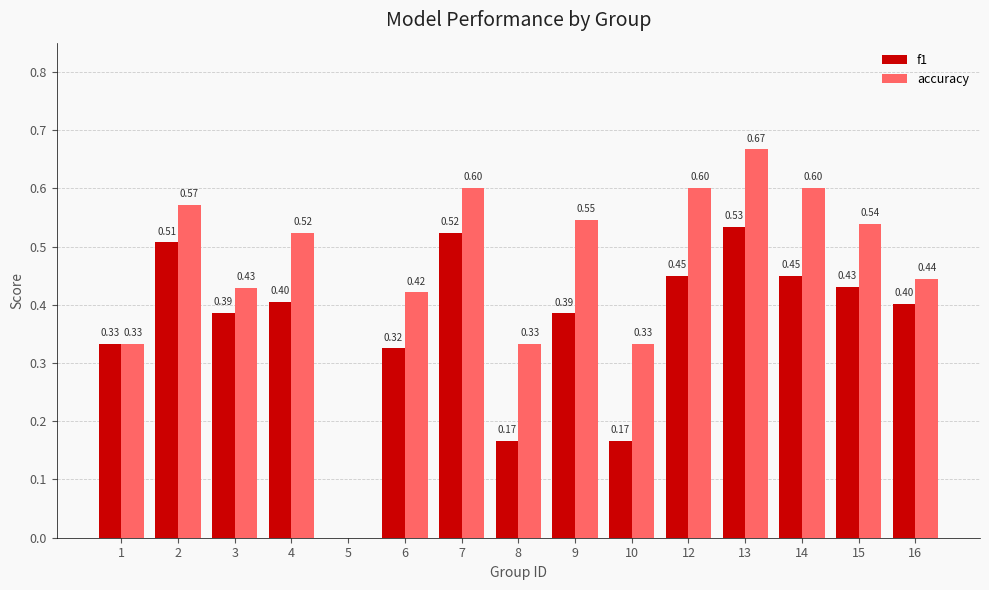

Which series changed the most between 3 and 12?

accuracy